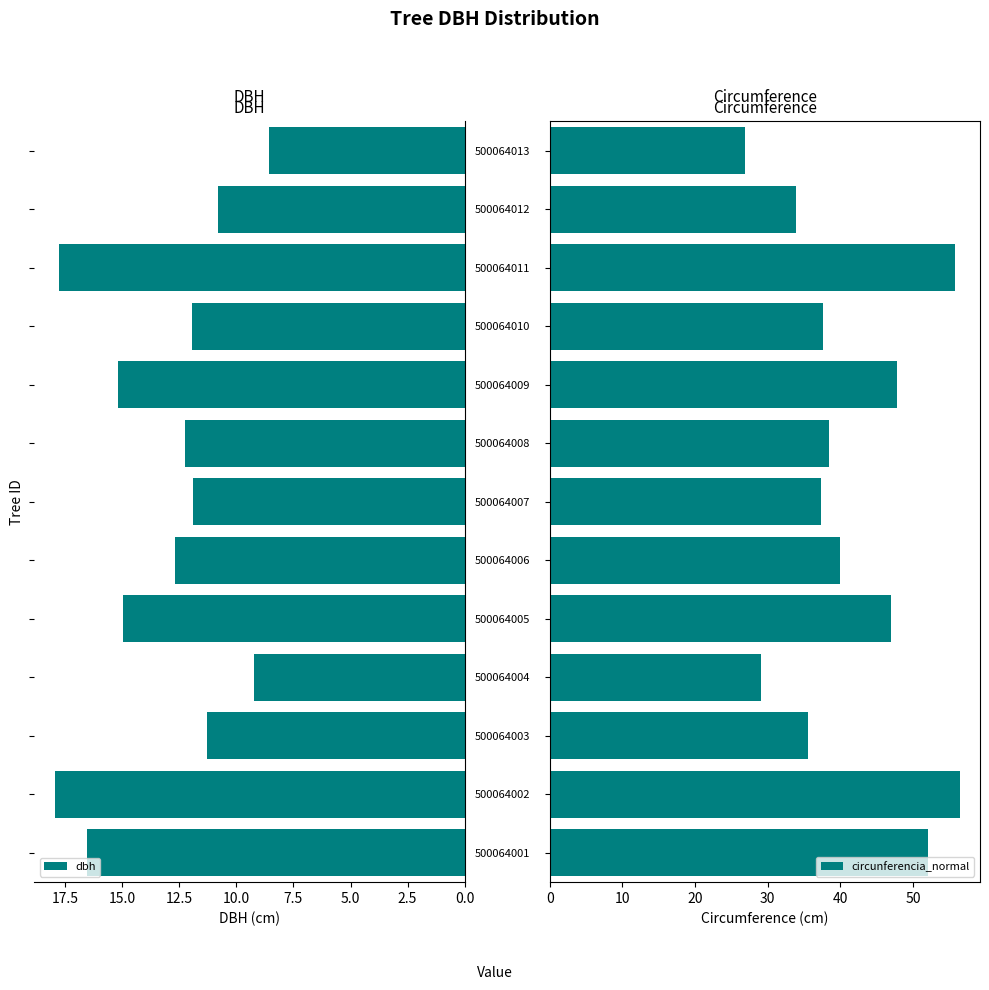

How many data points in dbh are less than 12?

6